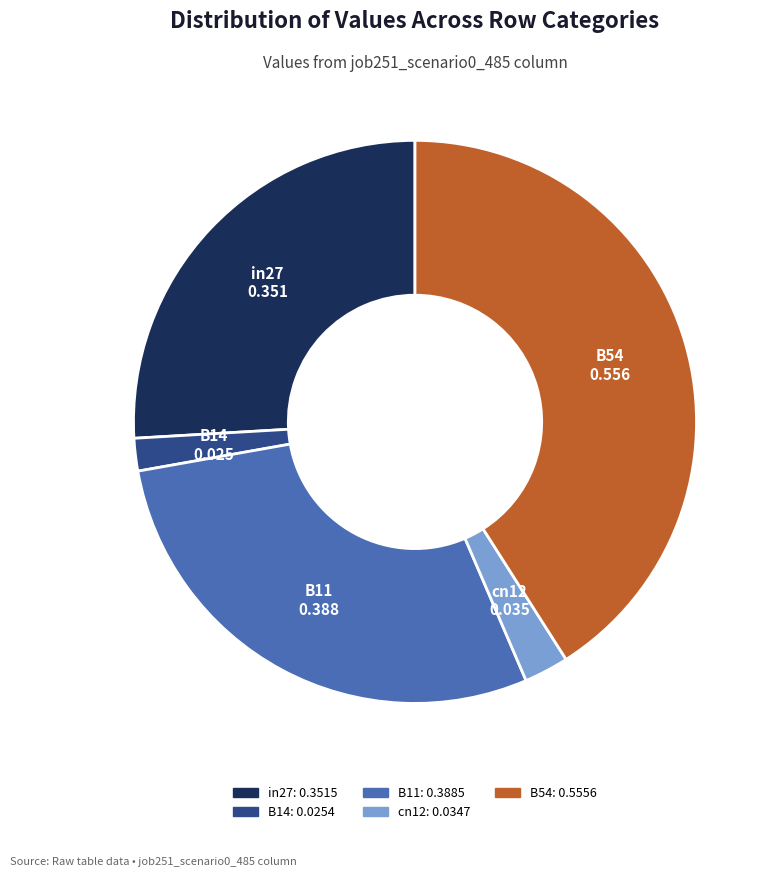

Which slice is the largest?

B54